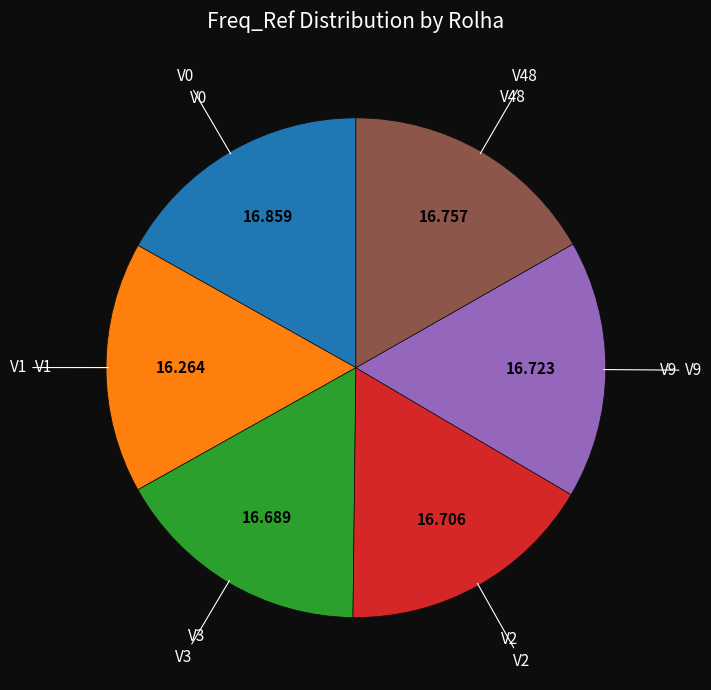

Does any single category account for the majority?

No